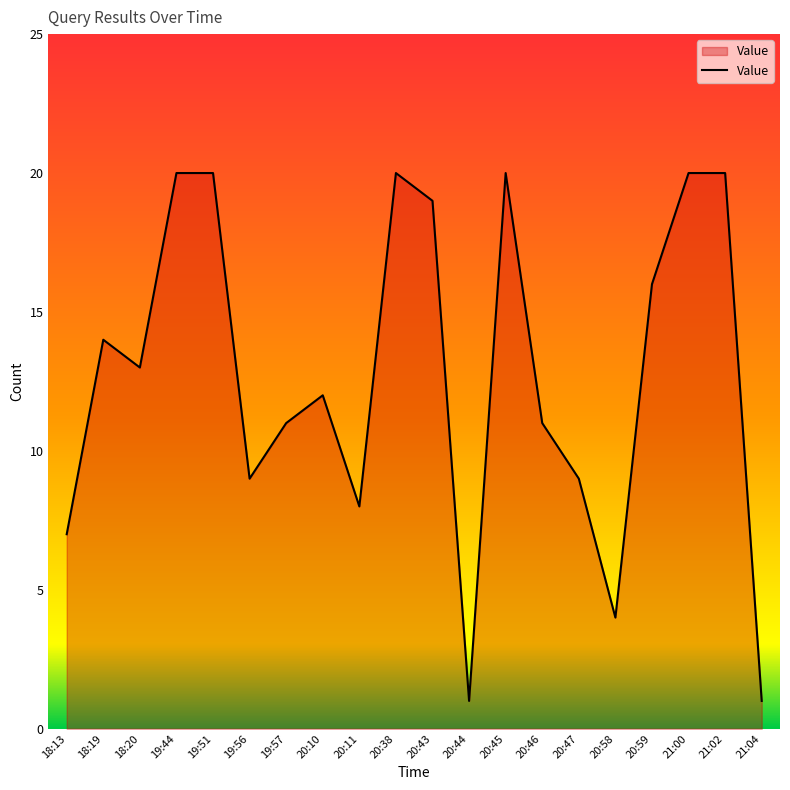

How many lines are shown in the chart?

1